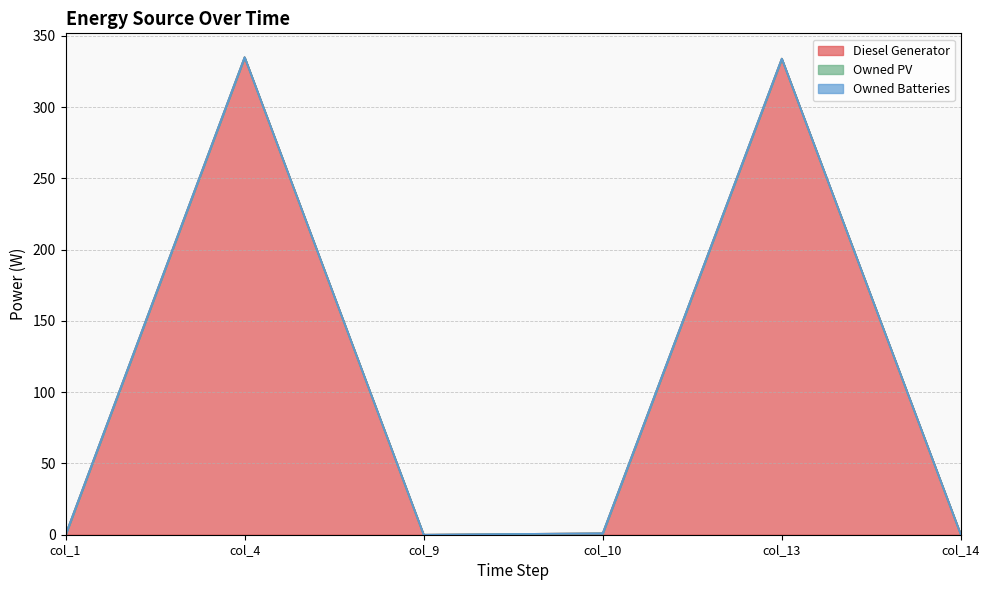

What is the average value of the Diesel Generator series?

111.7